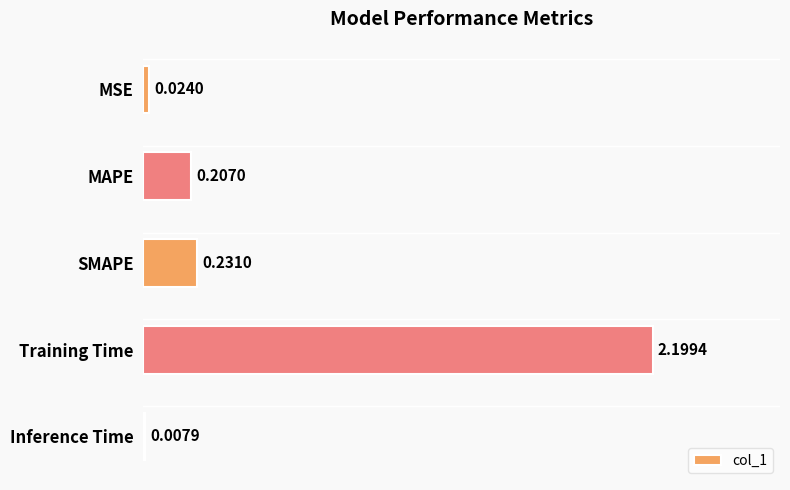

What is the sum of all values?

2.7